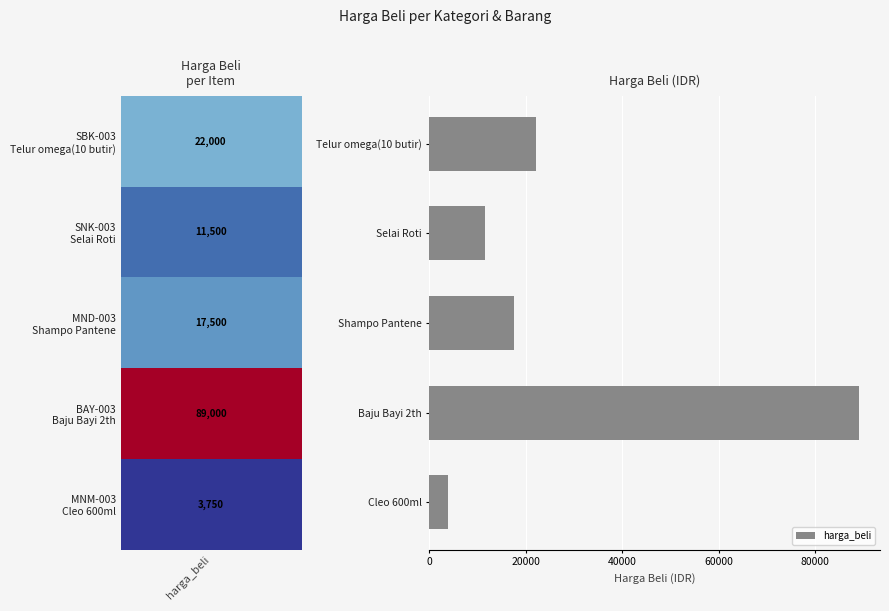

What is the difference between the maximum and second lowest values?

77500